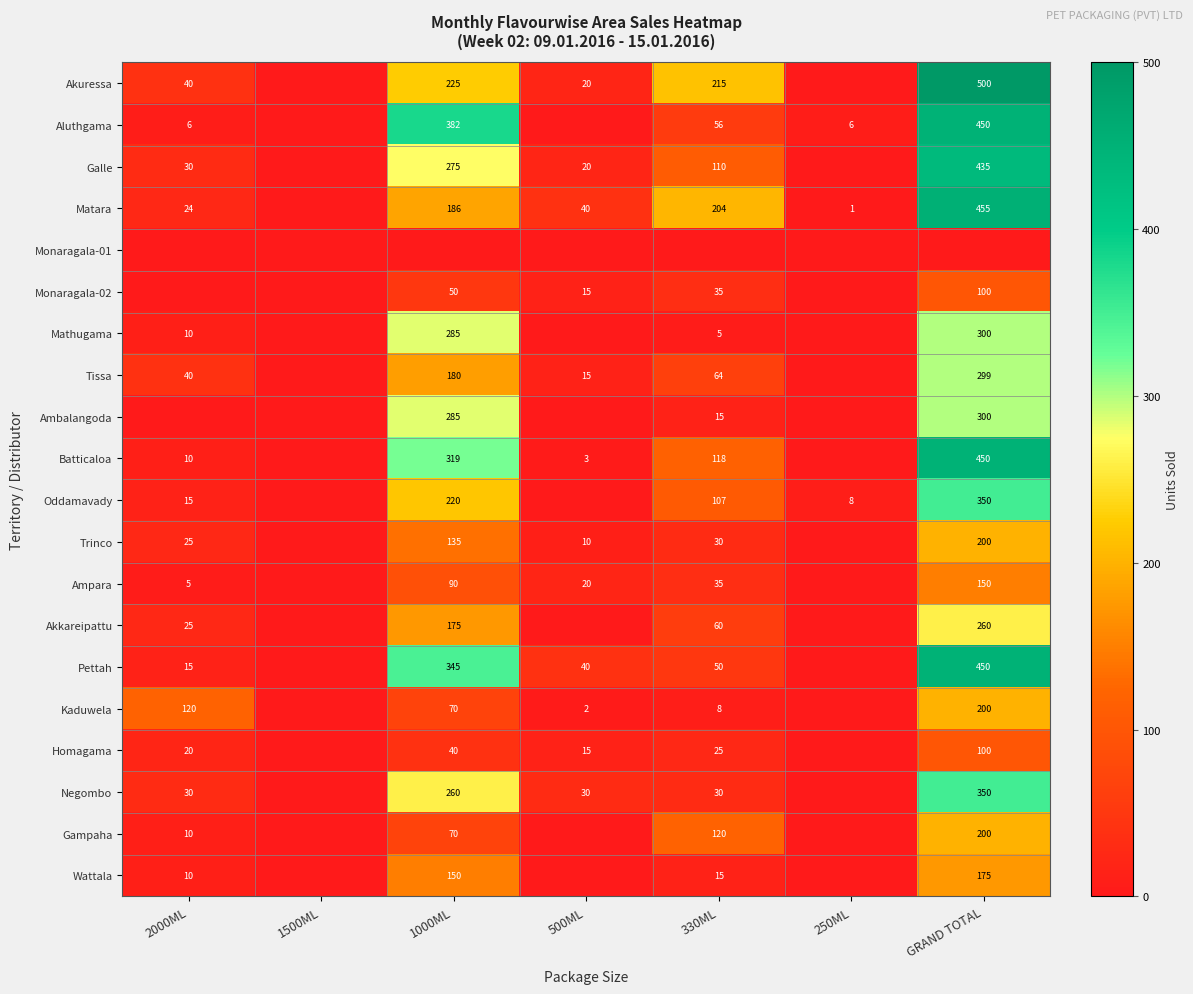

True or false: Aluthgama has a value of 450 at GRAND TOTAL.

True